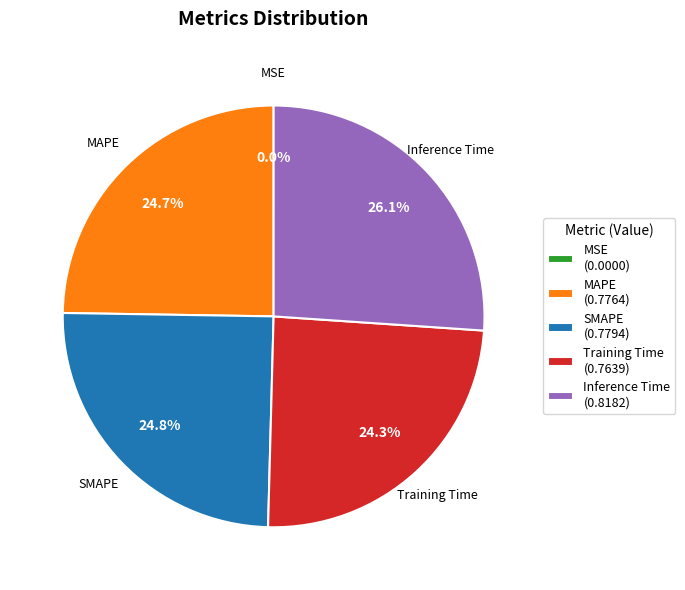

To the nearest percent, what percentage of the pie is Inference Time?

26%